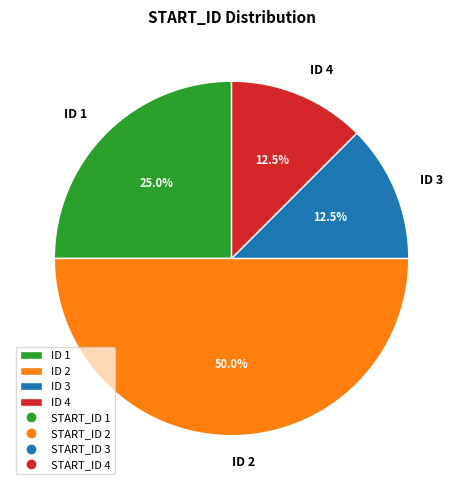

Does ID 4 account for over 50% of the chart?

No